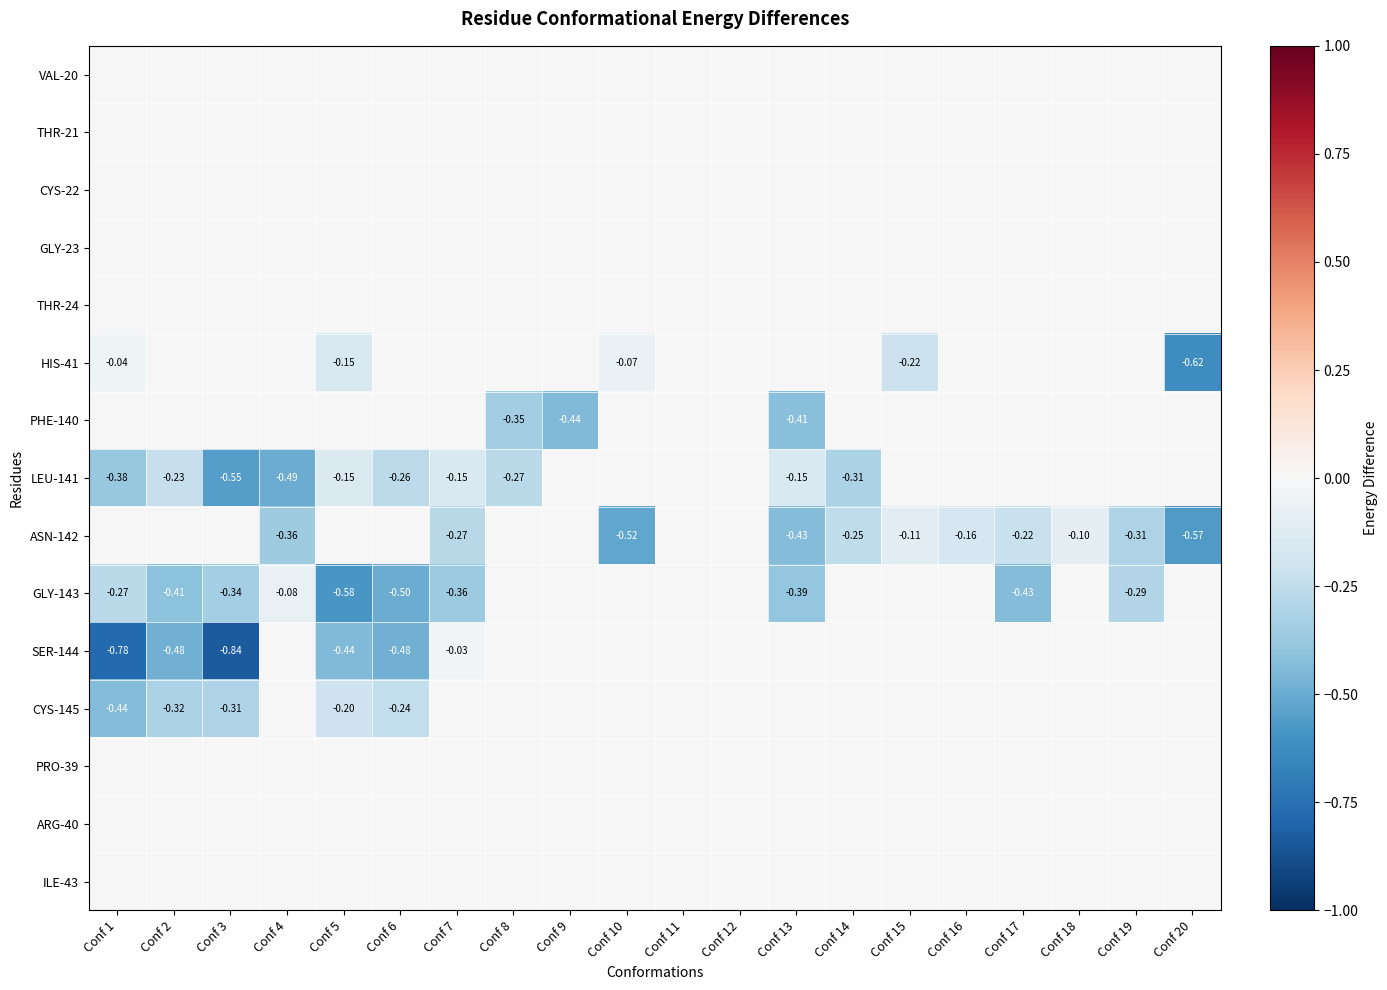

True or false: GLY-143 has a value of -0.6 at Conf 17.

False